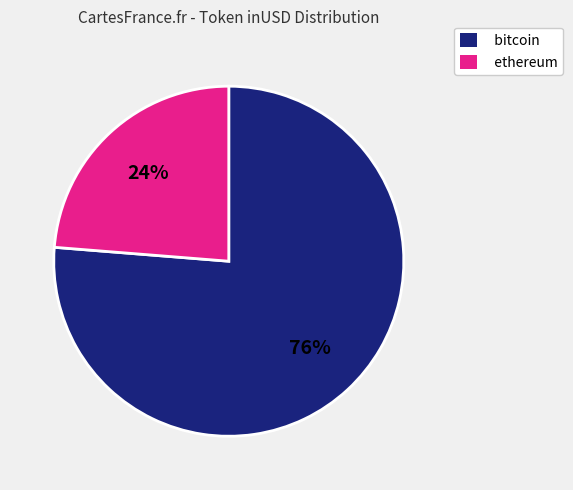

Count the number of slices in the pie.

2